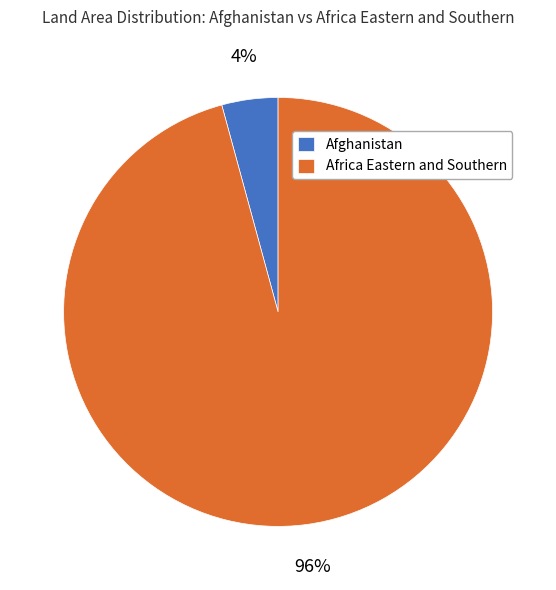

Do Africa Eastern and Southern and Afghanistan together represent more than half of the pie?

Yes